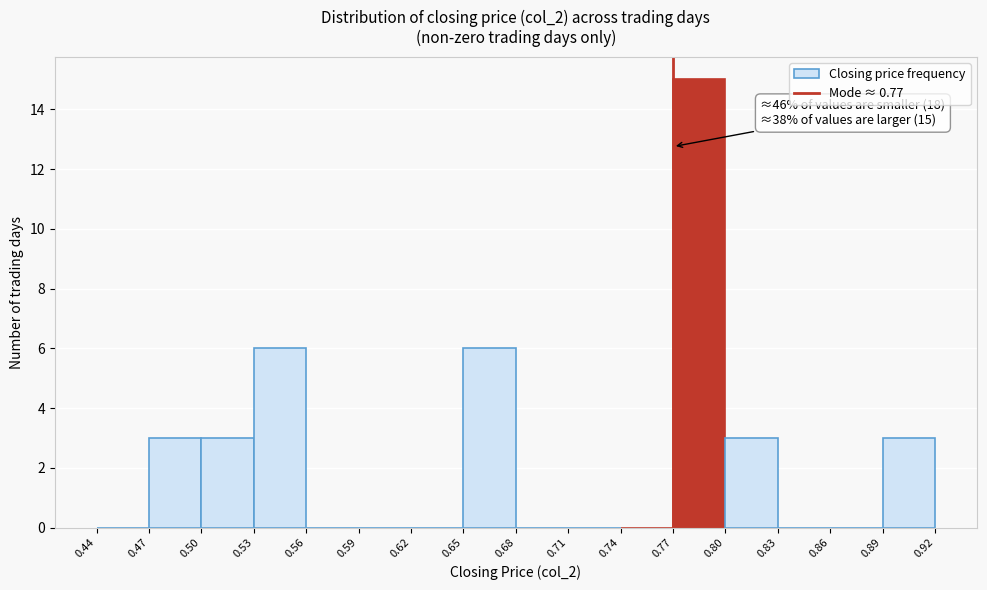

Which range on the x-axis has the tallest bar?

0.77 to 0.80